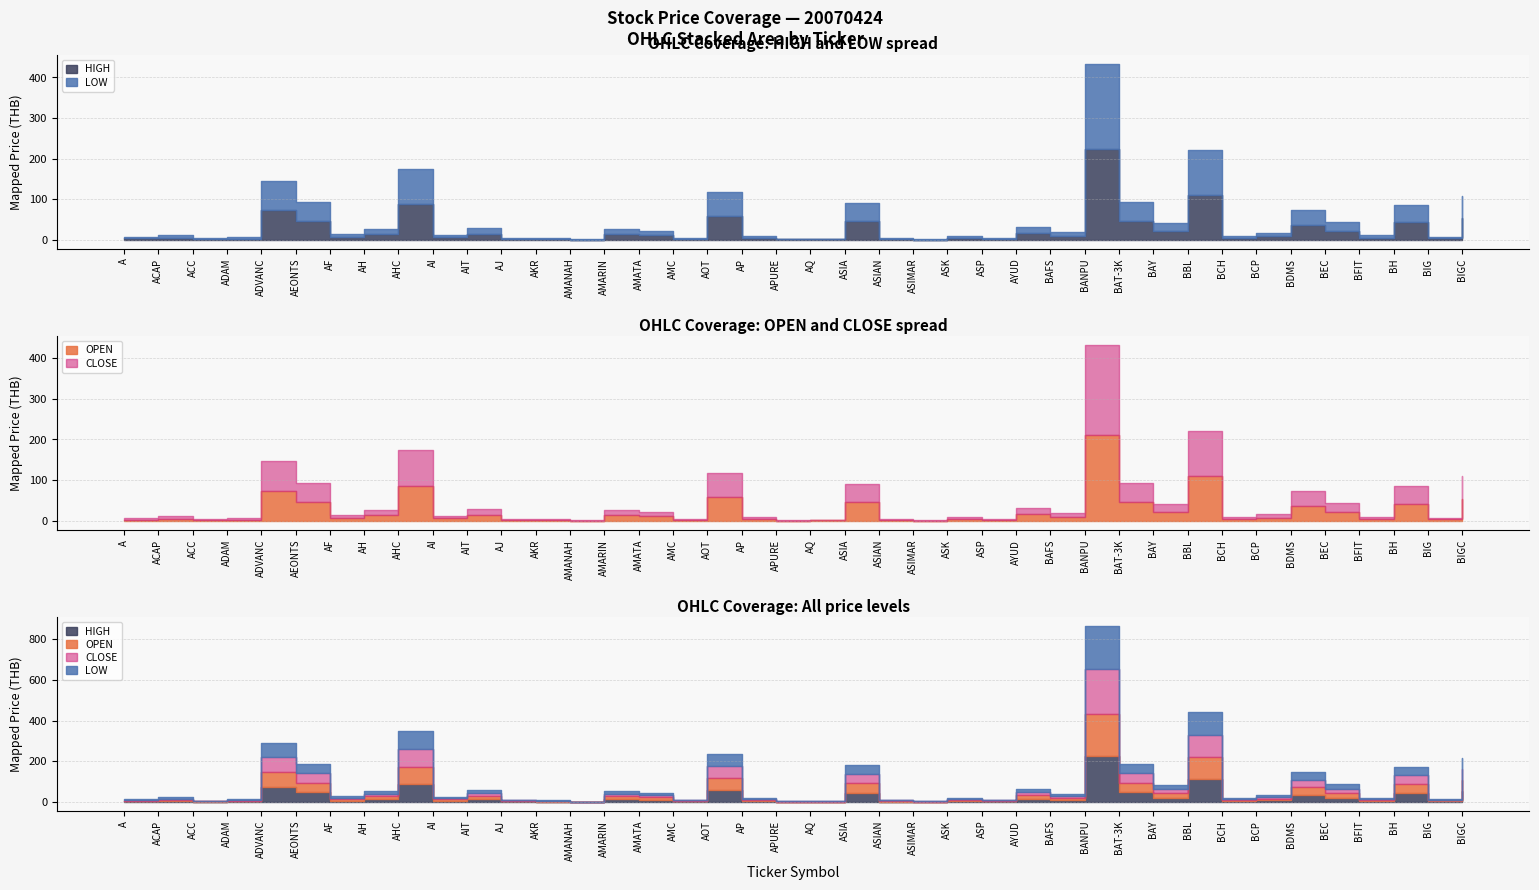

Reading left to right, transcribe all the data shown in this chart.

OPEN: 3.5	5.7	1.8	3.3	73.5	47.2	7.2	13.9	85.0	6.5	14.9	2.8	2.1	0.6	13.9	11.2	2.9	59.0	4.7	1.0	1.1	45.8	2.5	0.9	4.8	2.7	16.3	9.5	210.0	47.0	21.3	110.0	4.9	8.4	36.5	21.7	5.4	42.2	4.1	54.5
HIGH: 3.5	5.8	1.9	3.4	73.5	47.2	7.2	14.0	89.5	6.5	14.9	2.8	2.1	0.6	14.0	11.3	2.9	59.0	4.7	1.3	1.2	46.0	2.5	0.9	4.8	2.7	16.4	9.6	224.0	47.0	21.4	111.0	4.9	8.4	37.0	21.9	5.5	44.5	4.2	54.5
LOW: 3.5	5.7	1.8	3.3	72.5	47.0	7.2	13.9	85.0	6.4	14.7	2.8	2.1	0.6	13.8	11.2	2.7	58.5	4.7	1.0	1.1	45.8	2.5	0.9	4.8	2.6	16.3	9.5	210.0	47.0	21.2	110.0	4.9	8.4	36.5	21.7	5.3	42.2	4.1	54.5
CLOSE: 3.5	5.7	1.9	3.3	73.0	47.0	7.2	14.0	88.0	6.4	14.8	2.8	2.1	0.6	14.0	11.2	2.9	58.5	4.7	1.3	1.2	46.0	2.5	0.9	4.8	2.6	16.4	9.5	222.0	47.0	21.3	110.0	4.9	8.4	36.8	21.7	5.4	44.2	4.2	54.5